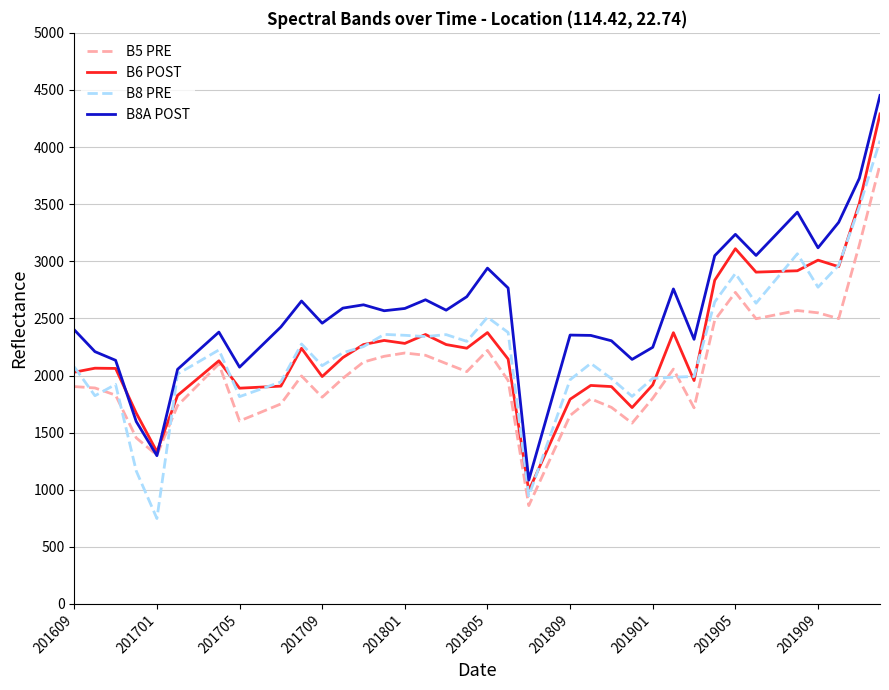

Which series has the largest total across all categories?

B8A POST